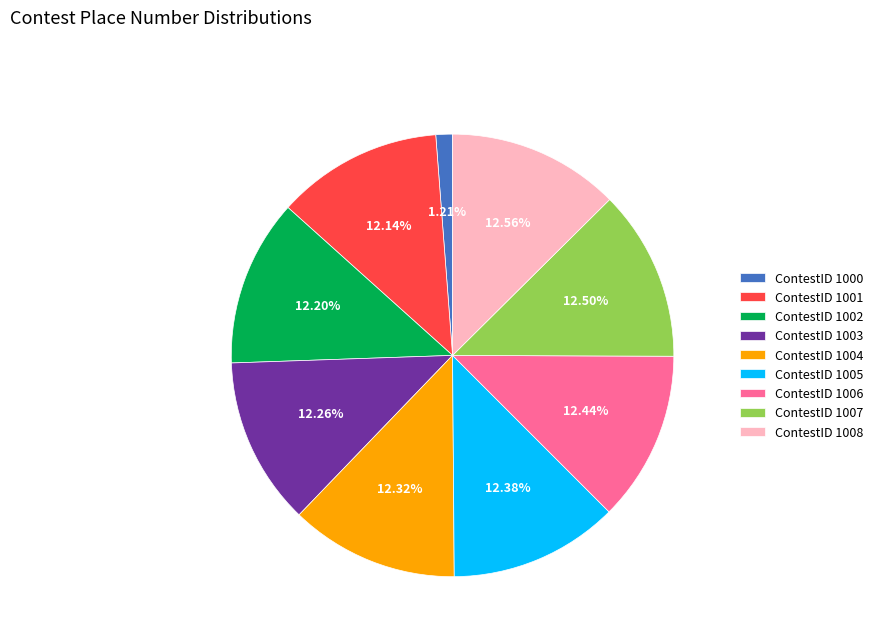

Does ContestID 1008 account for over 50% of the chart?

No